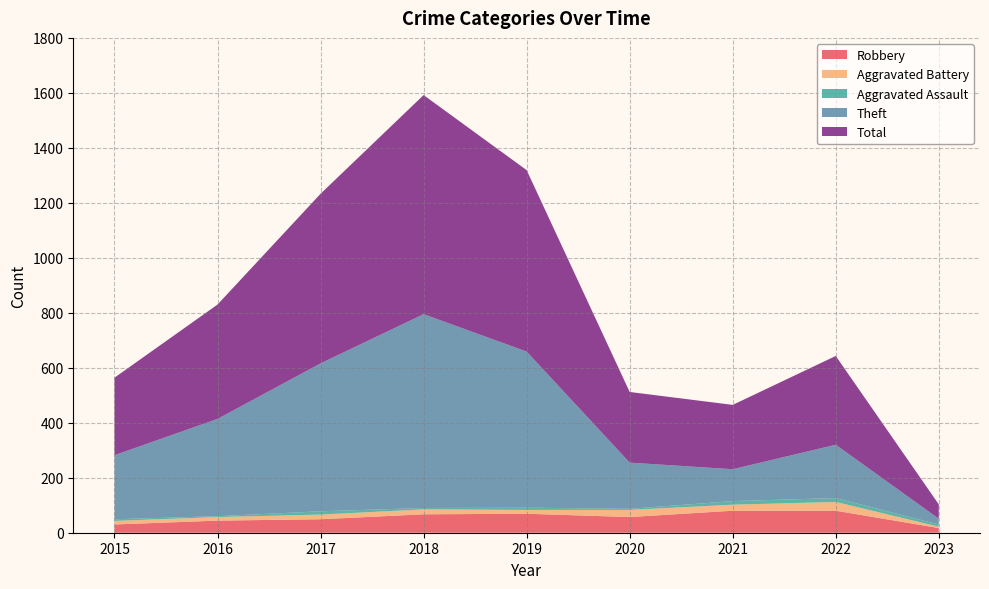

Reading left to right, transcribe all the data shown in this chart.

Robbery: 30	44	49	67	69	57	80	80	17
Aggravated Battery: 13	13	17	18	14	26	22	32	5
Aggravated Assault: 6	3	12	5	8	4	13	14	8
Theft: 233	354	538	705	568	168	116	194	21
Total: 282	416	617	797	660	257	234	323	52